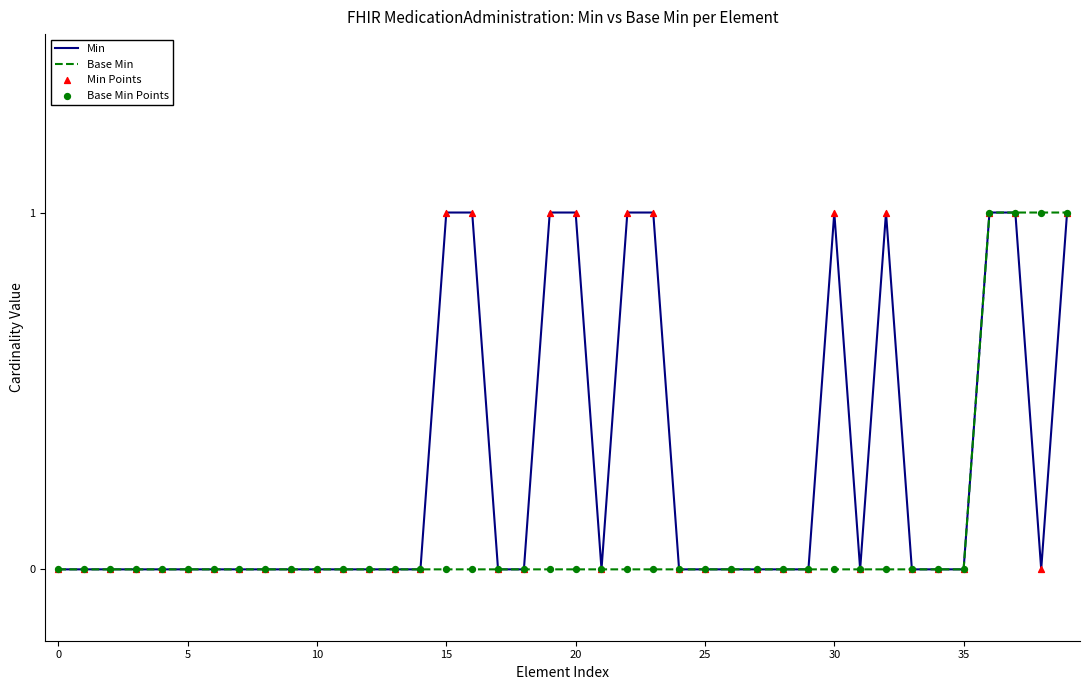

How many lines are shown in the chart?

2